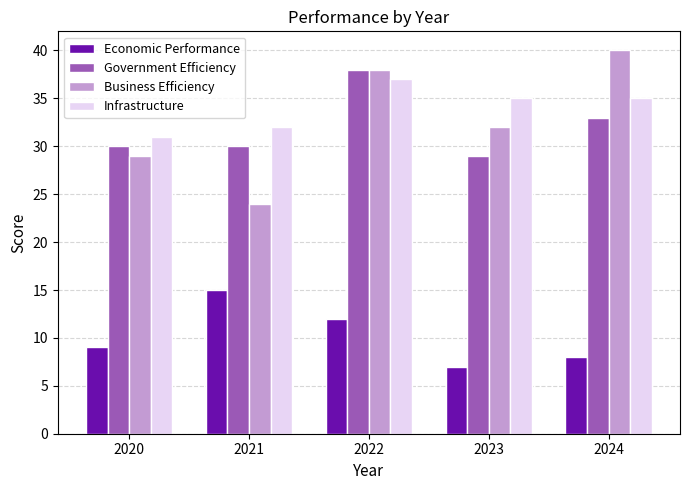

What is the difference between the Economic Performance values at 2021 and 2022?

3